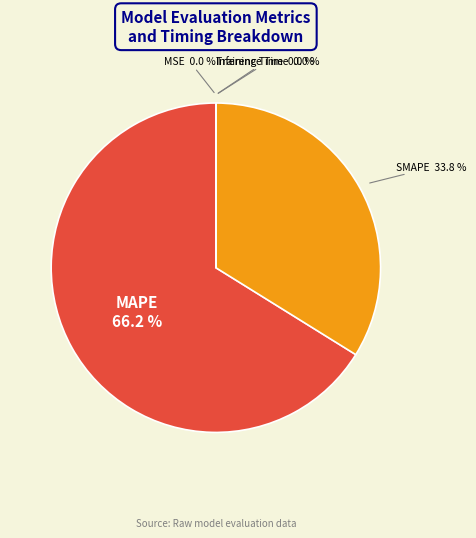

How much of the chart is everything except MAPE?

33.8%